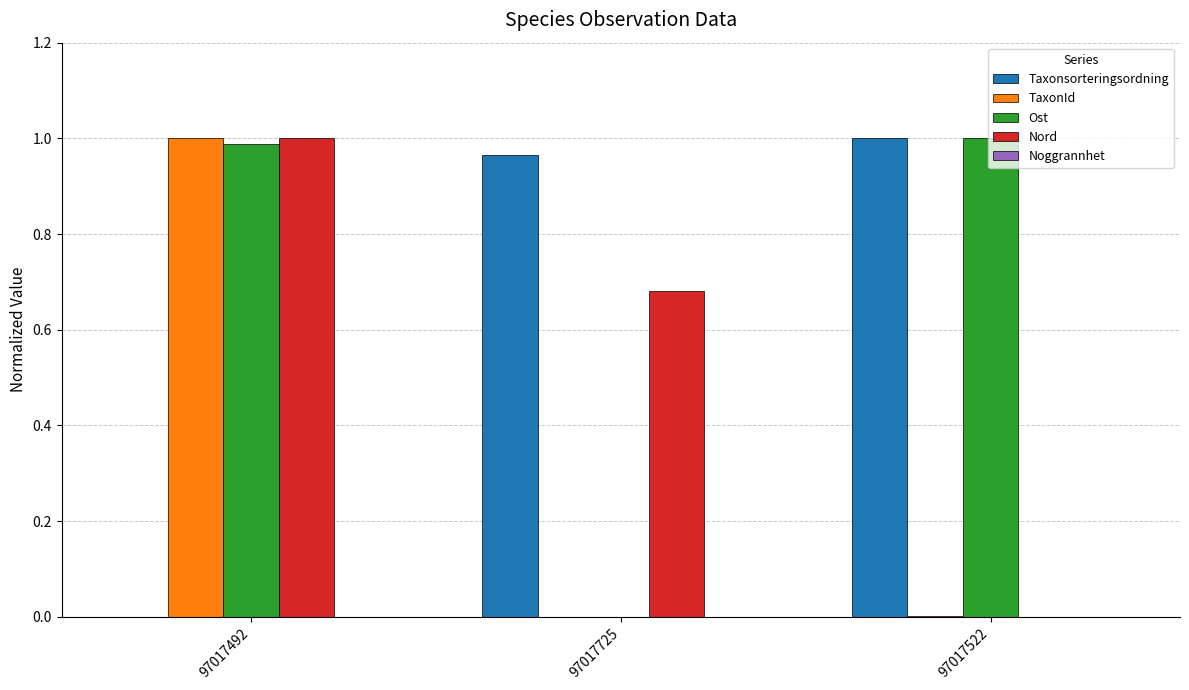

Between 97017725 and 97017522, which series saw the biggest shift?

Ost